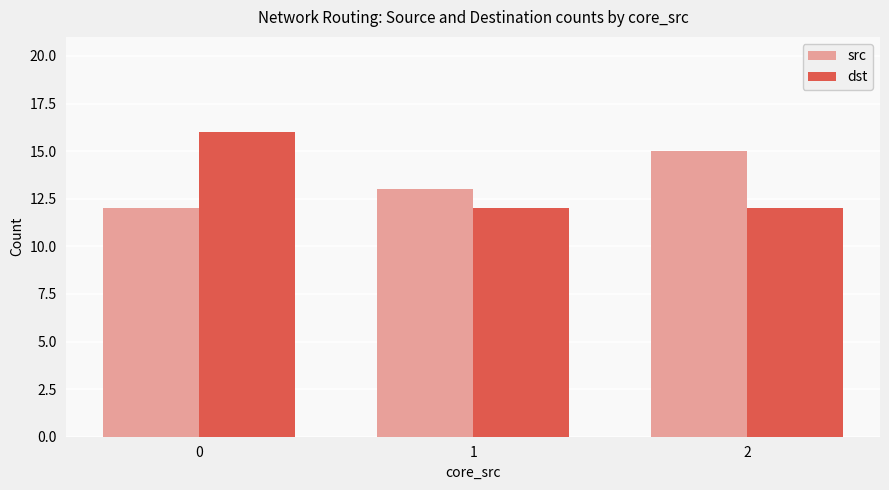

What is the difference between the dst values at 1 and 0?

4